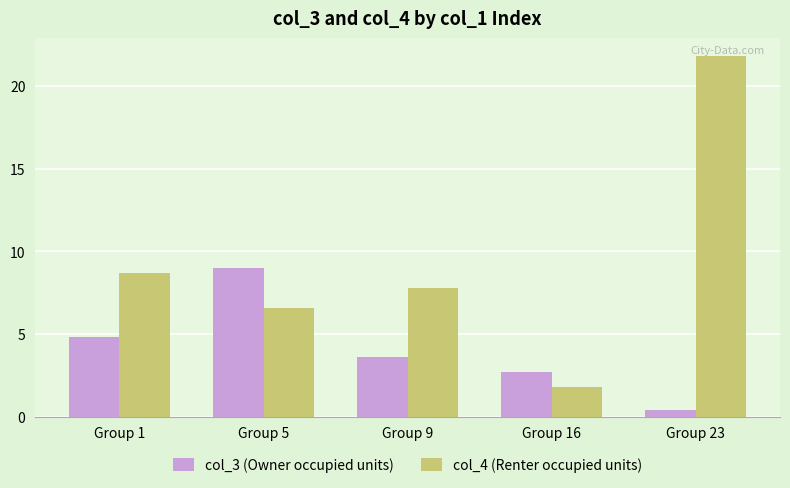

The value of col_3 (Owner occupied units) at Group 9 is 3.6. True or false?

True